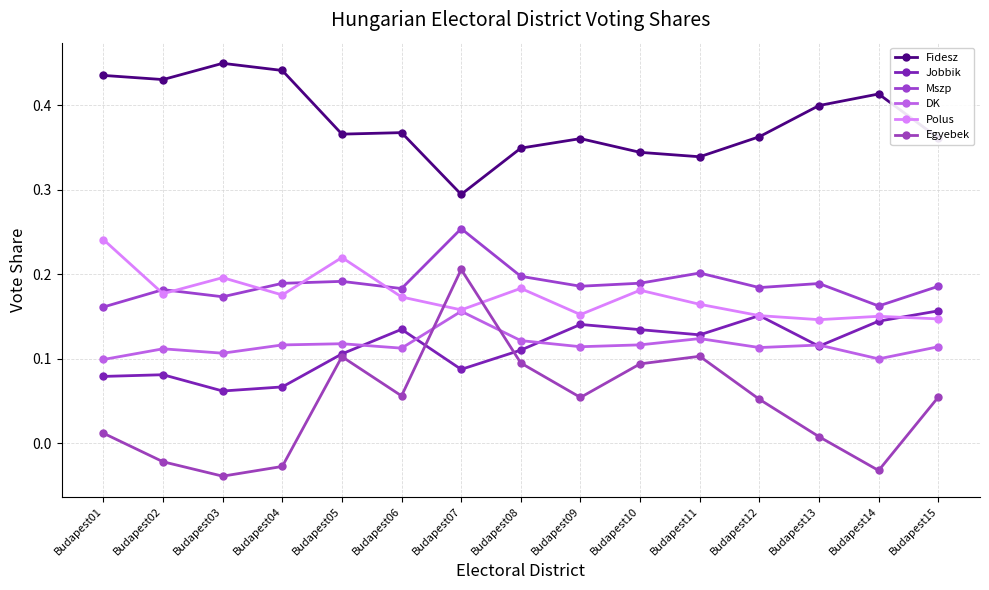

The value of Egyebek at Budapest14 is -0.0. True or false?

False